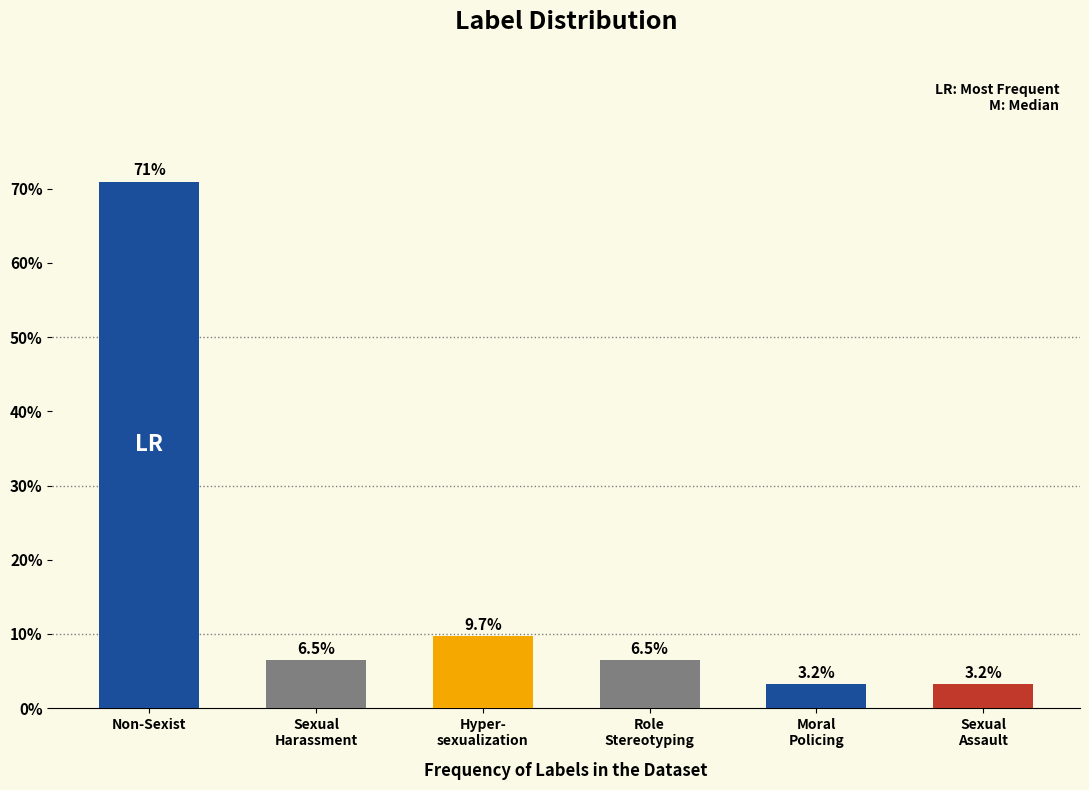

Reading left to right, list all the values displayed in this chart.

71.0	6.5	9.7	6.5	3.2	3.2